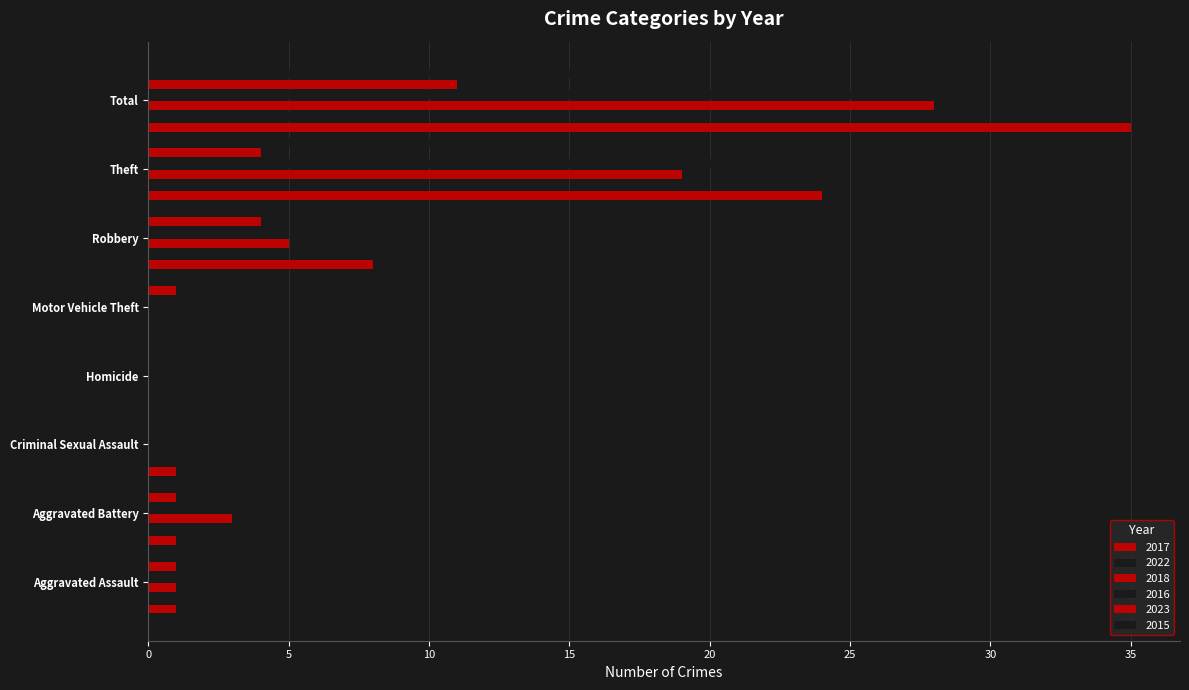

How many series are shown in this chart?

6